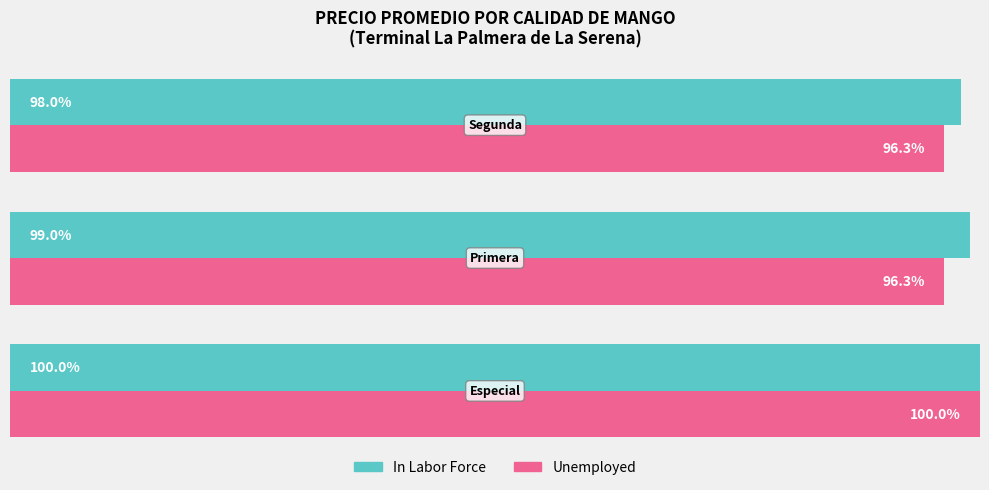

List the series in order of their overall mean, lowest first.

Unemployed, In Labor Force